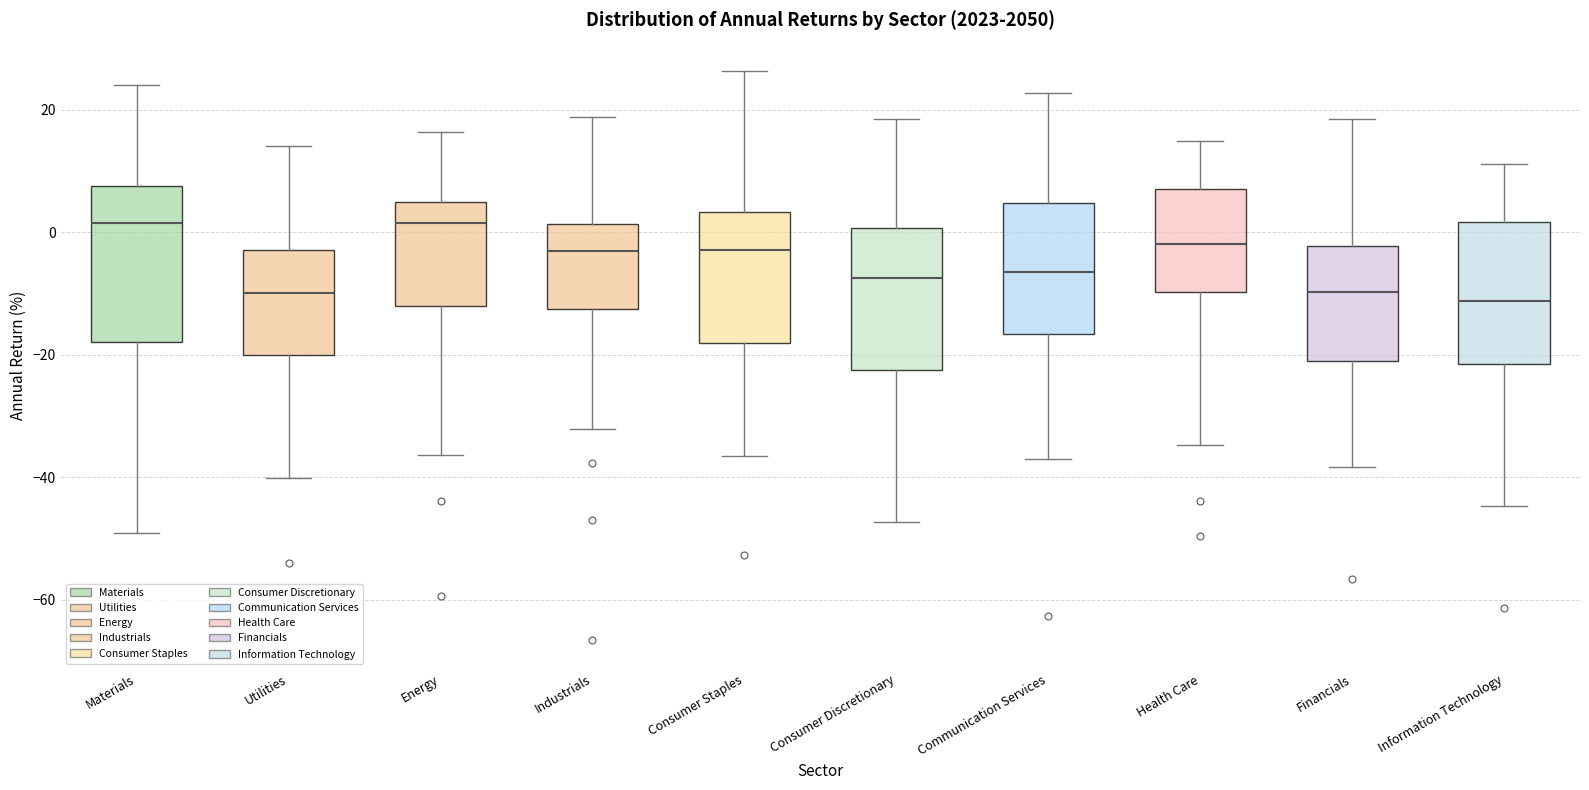

Where is the lower edge of the box for Industrials on the y-axis? The values are not printed on the chart, so give them approximately, as read against the axis.

-12